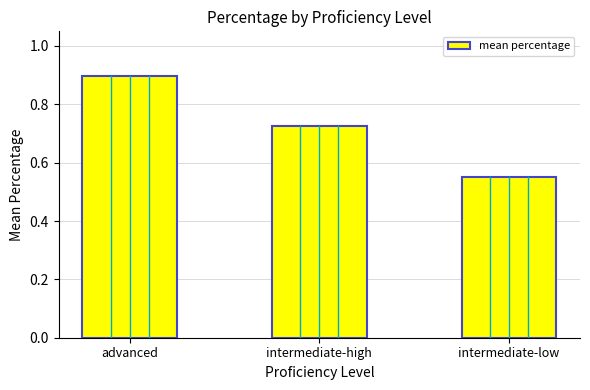

What is the value of the 1st bar from the left?

0.9